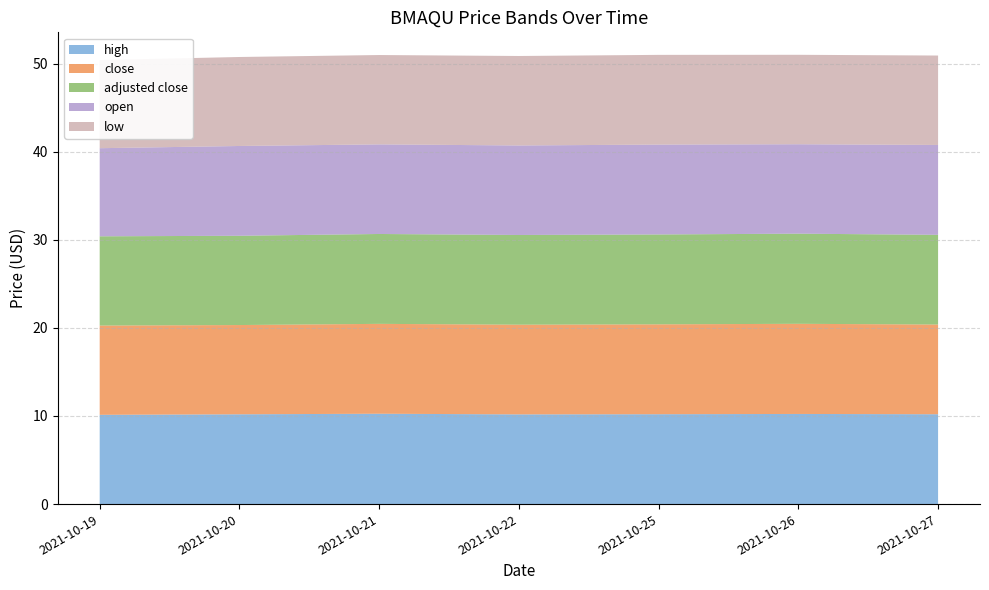

Reading left to right, extract all data points from this chart.

high: 2021-10-19=10.1	2021-10-20=10.2	2021-10-21=10.3	2021-10-22=10.2	2021-10-25=10.2	2021-10-26=10.2	2021-10-27=10.2
close: 2021-10-19=10.1	2021-10-20=10.1	2021-10-21=10.2	2021-10-22=10.2	2021-10-25=10.2	2021-10-26=10.2	2021-10-27=10.2
adjusted close: 2021-10-19=10.1	2021-10-20=10.1	2021-10-21=10.2	2021-10-22=10.2	2021-10-25=10.2	2021-10-26=10.2	2021-10-27=10.2
open: 2021-10-19=10.0	2021-10-20=10.2	2021-10-21=10.2	2021-10-22=10.2	2021-10-25=10.2	2021-10-26=10.1	2021-10-27=10.2
low: 2021-10-19=10.0	2021-10-20=10.1	2021-10-21=10.1	2021-10-22=10.2	2021-10-25=10.2	2021-10-26=10.1	2021-10-27=10.1